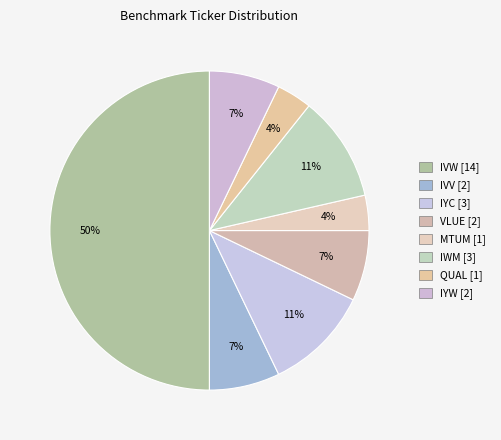

To the nearest percent, what portion does MTUM represent?

4%